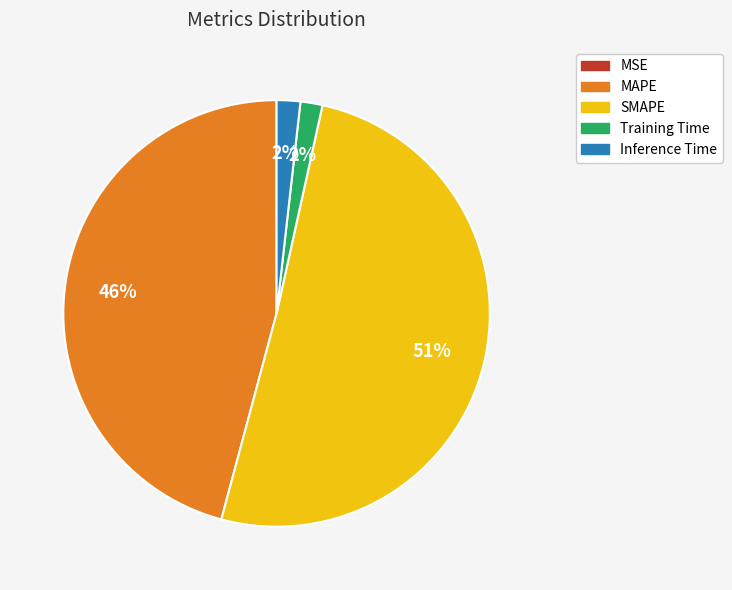

What percentage is the Inference Time slice, to the nearest percent?

2%